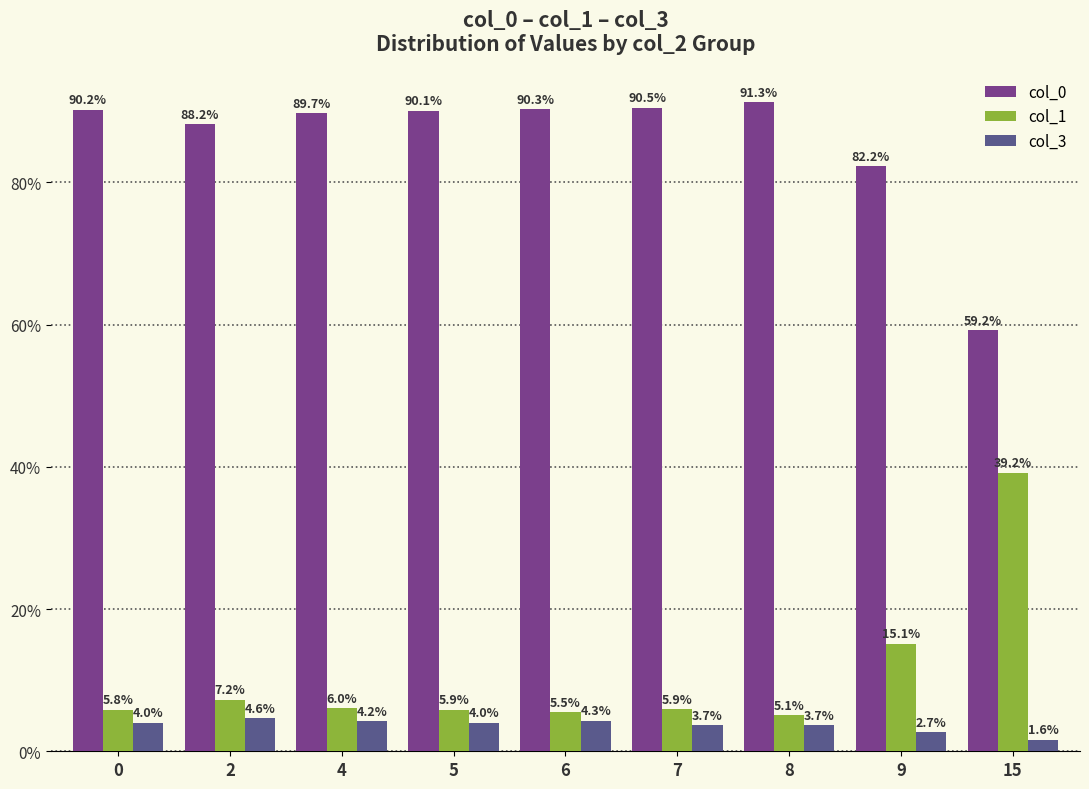

The value of col_0 at 9 is 82.2. True or false?

True